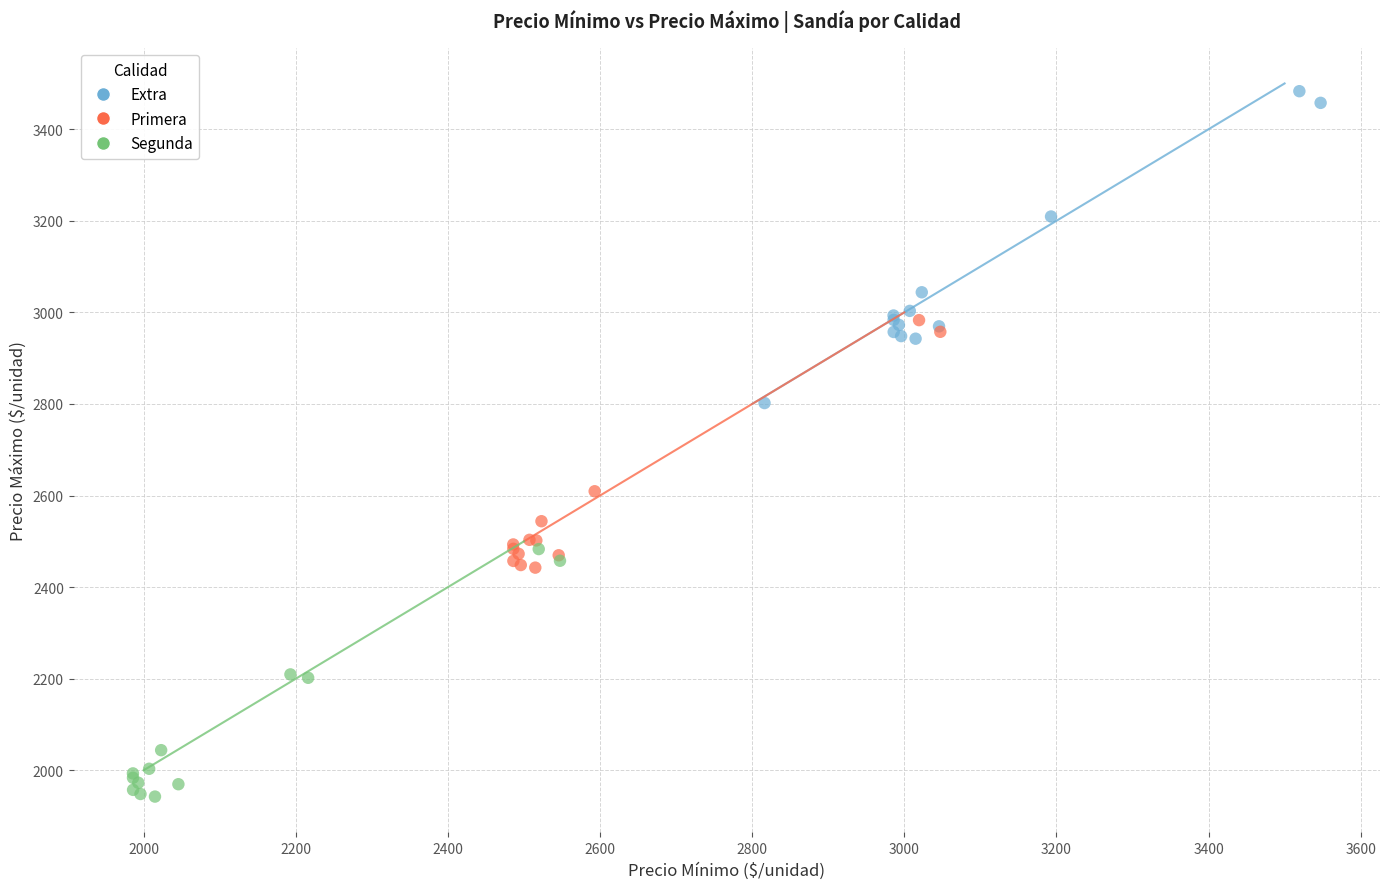

Which series reaches the maximum Y coordinate?

Extra